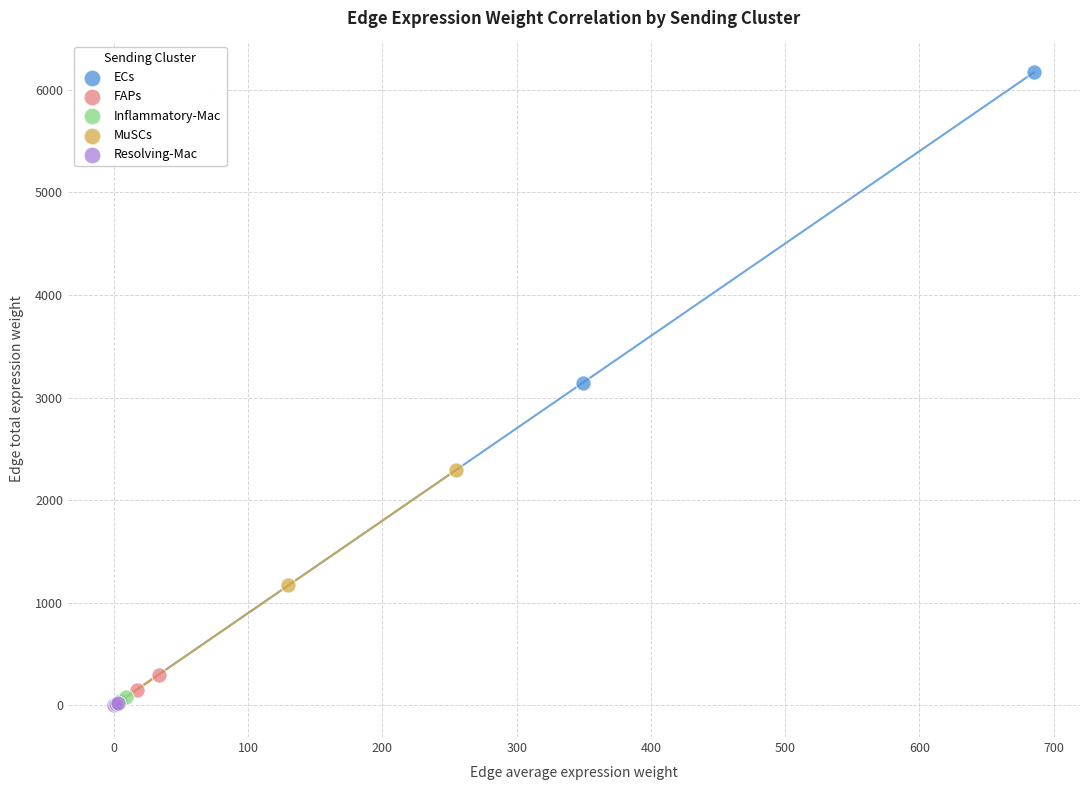

Which series reaches the maximum Y coordinate?

ECs